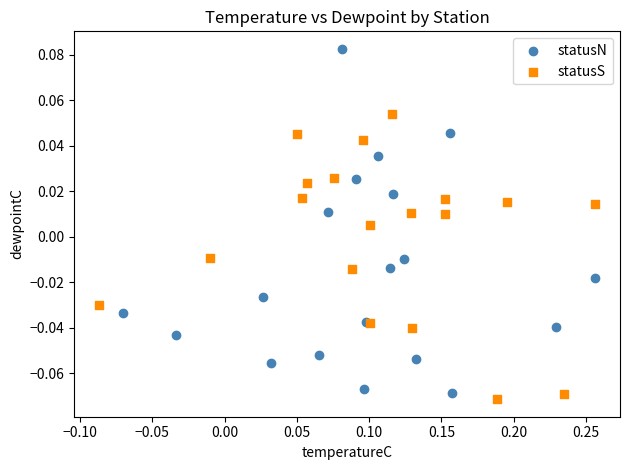

Which series has the largest Y range (max minus min)?

statusN